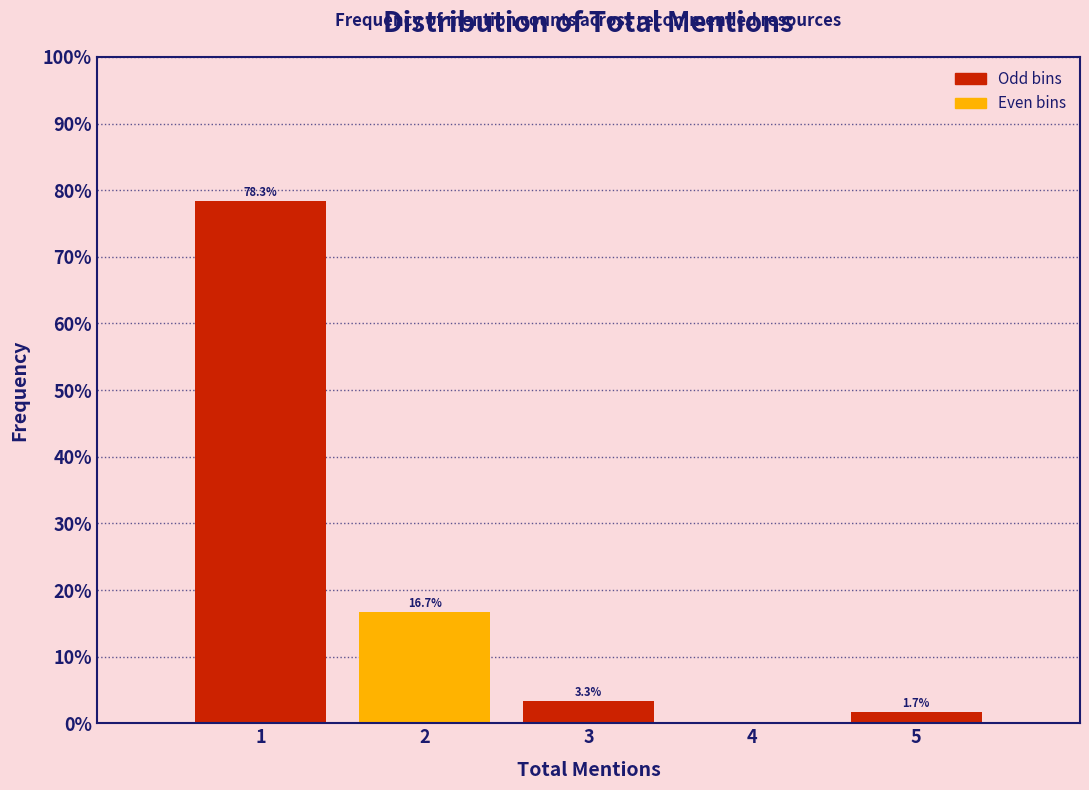

Which range on the x-axis has the tallest bar?

0.5 to 1.5